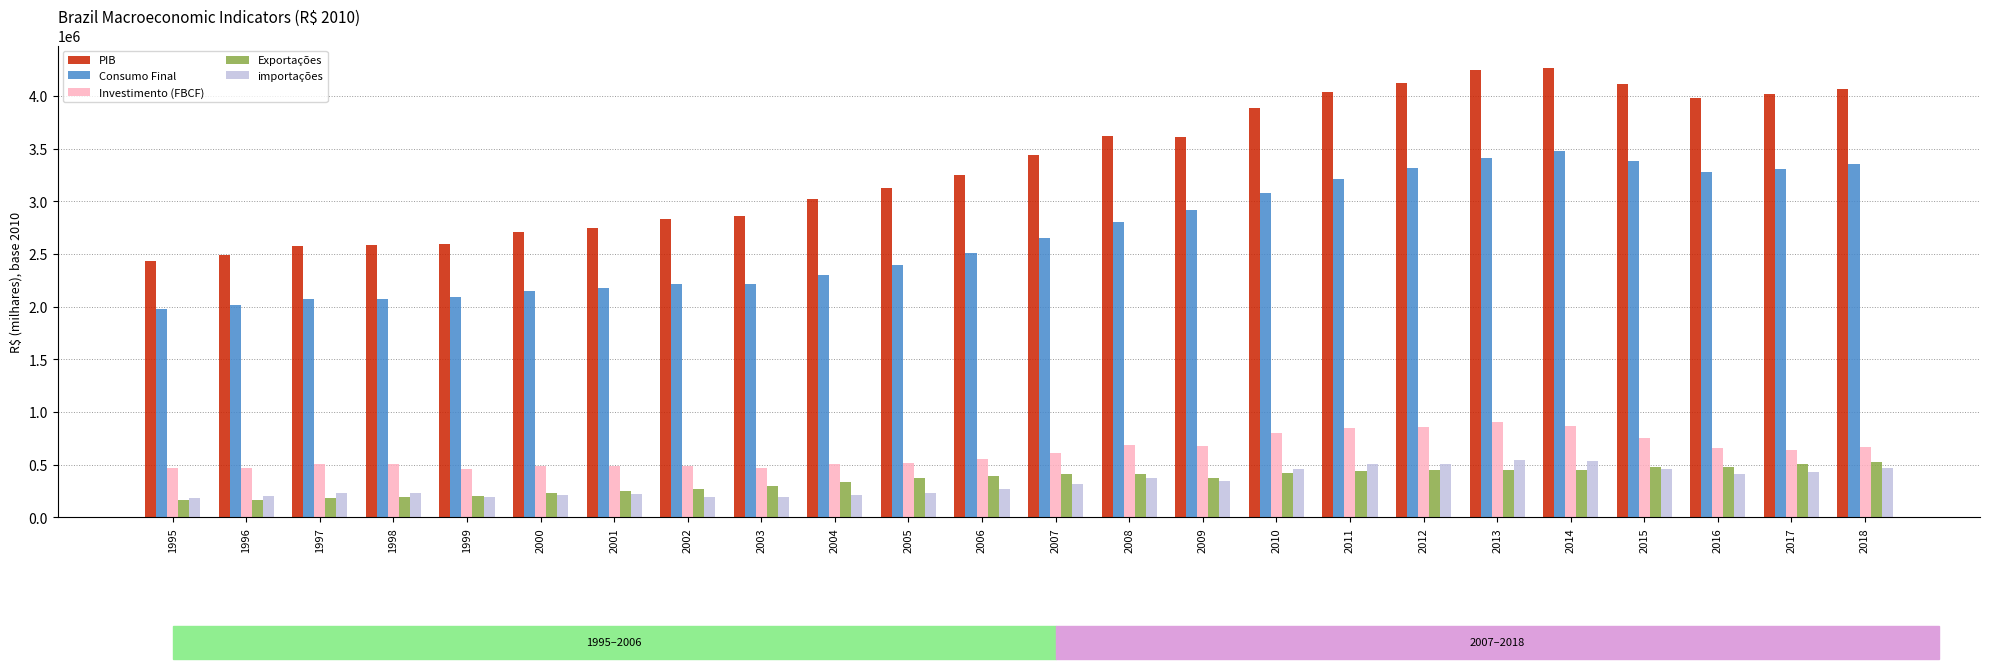

What is the difference between the highest and lowest values at 1997?

2388638.7